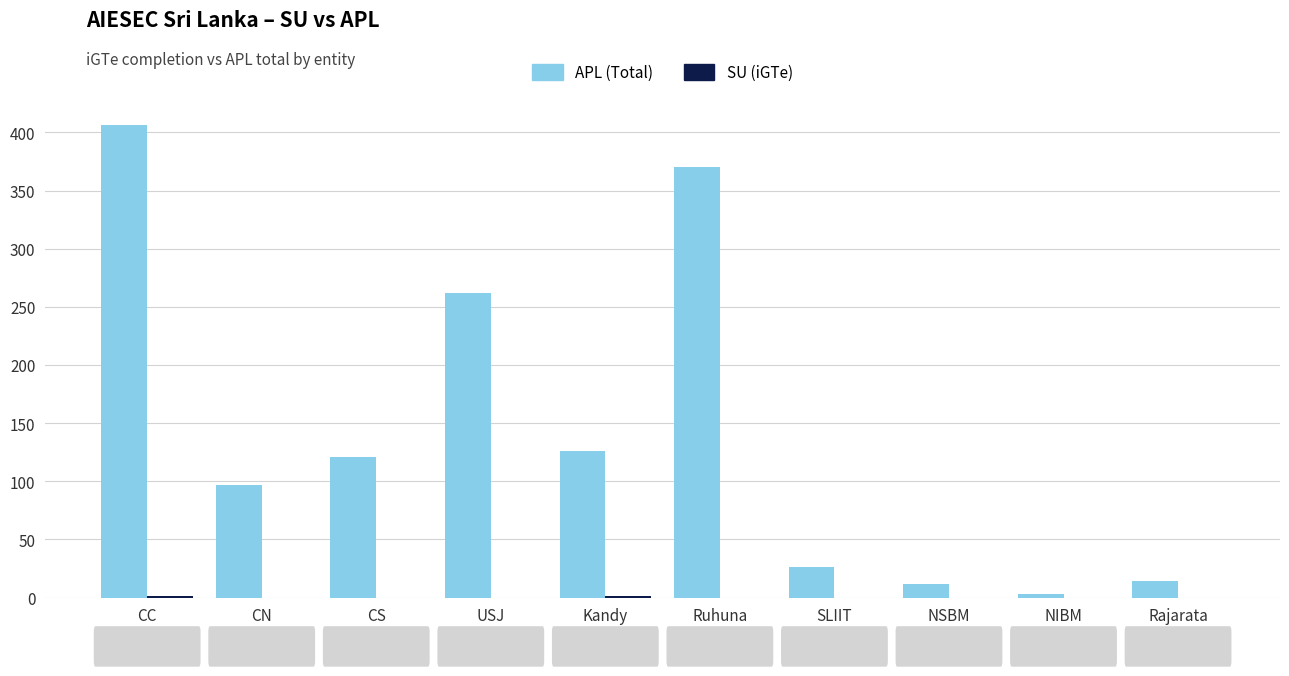

What is the total value across all series at NSBM?

12